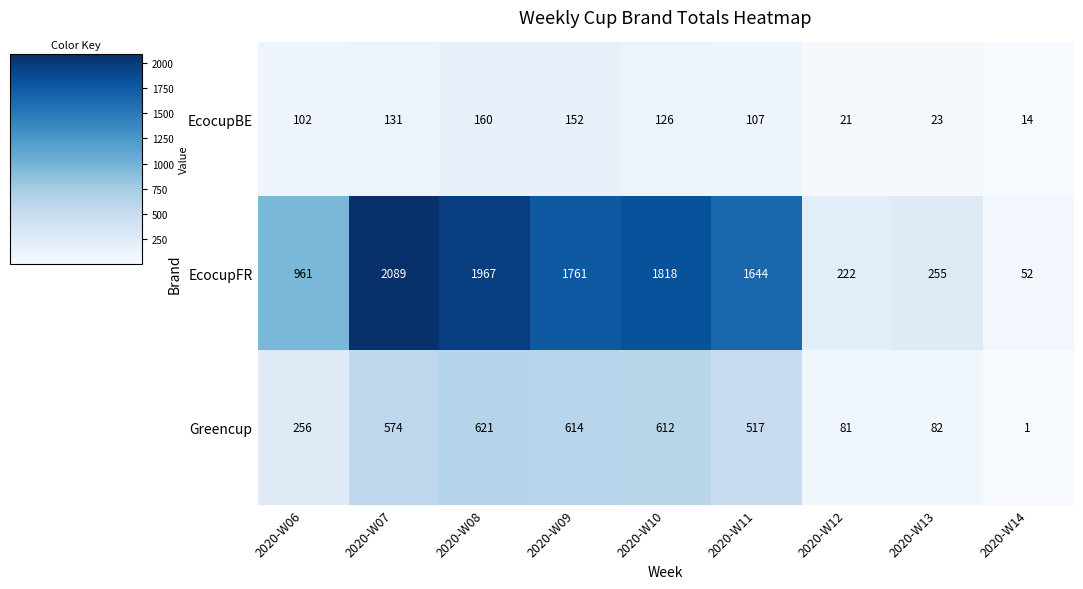

True or false: EcocupFR has a value of 78 at 2020-W14.

False